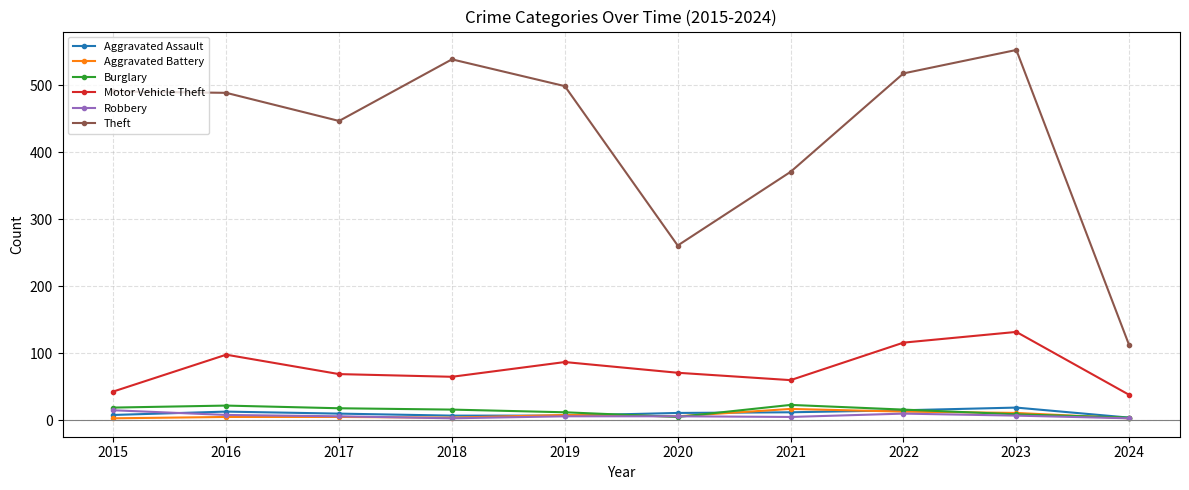

Which category has the highest value in the Motor Vehicle Theft series?

2023